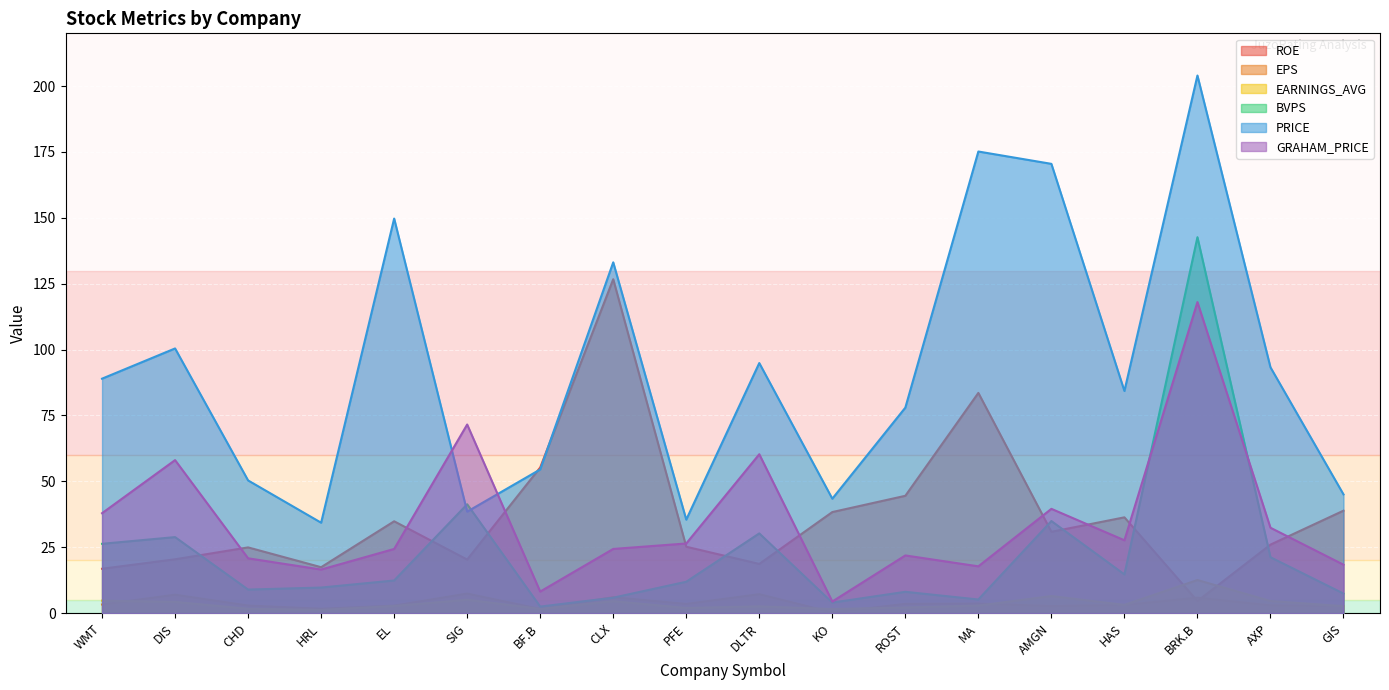

What are all the series names shown in the legend?

ROE, EPS, EARNINGS_AVG, BVPS, PRICE, GRAHAM_PRICE